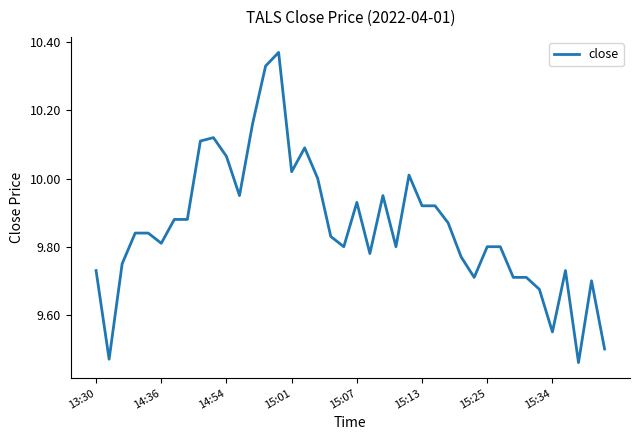

How many lines are shown in the chart?

1